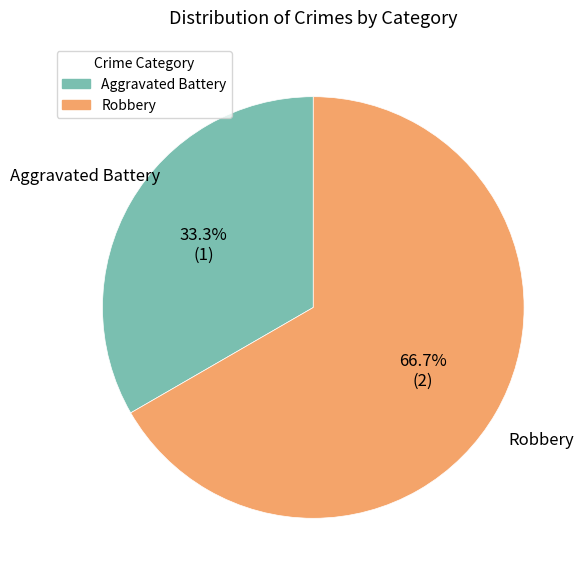

To the nearest percent, what is the difference between the Robbery and Aggravated Battery slice percentages?

33%